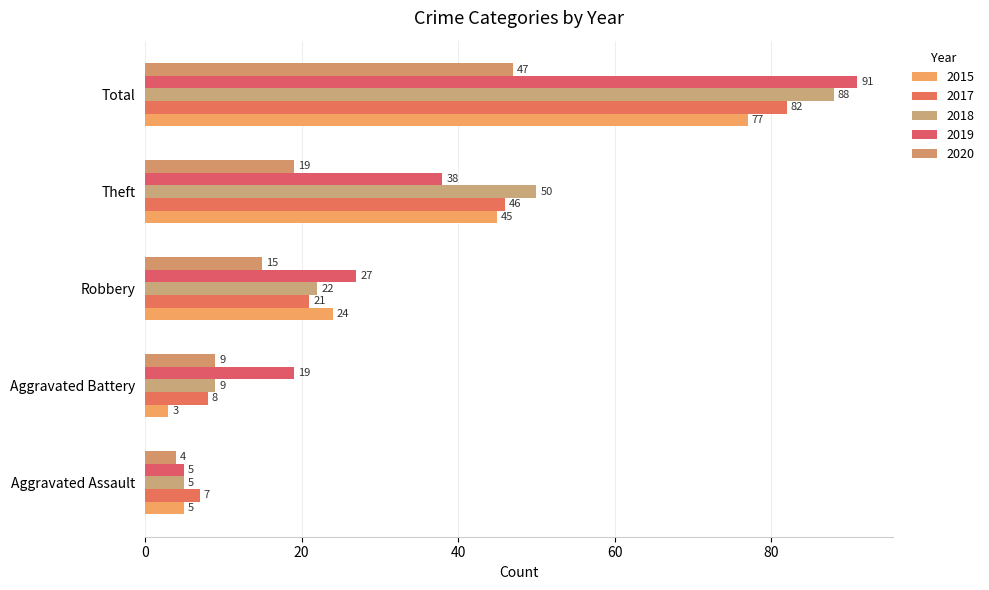

What is the label of the 2nd bar from the left?

Aggravated Battery